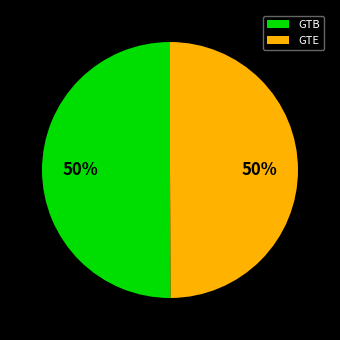

What is the ratio of the value at GTB to the value at GTE?

1.0